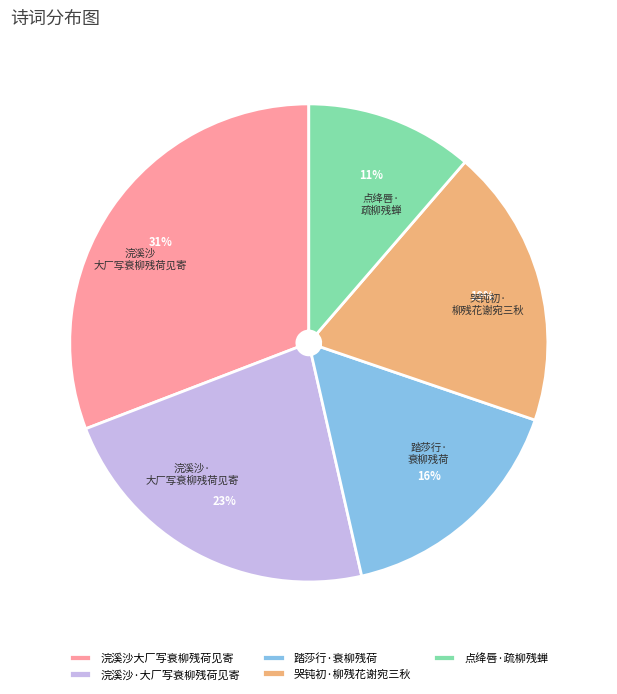

To the nearest percent, what portion does 踏莎行·衰柳残荷 represent?

16%